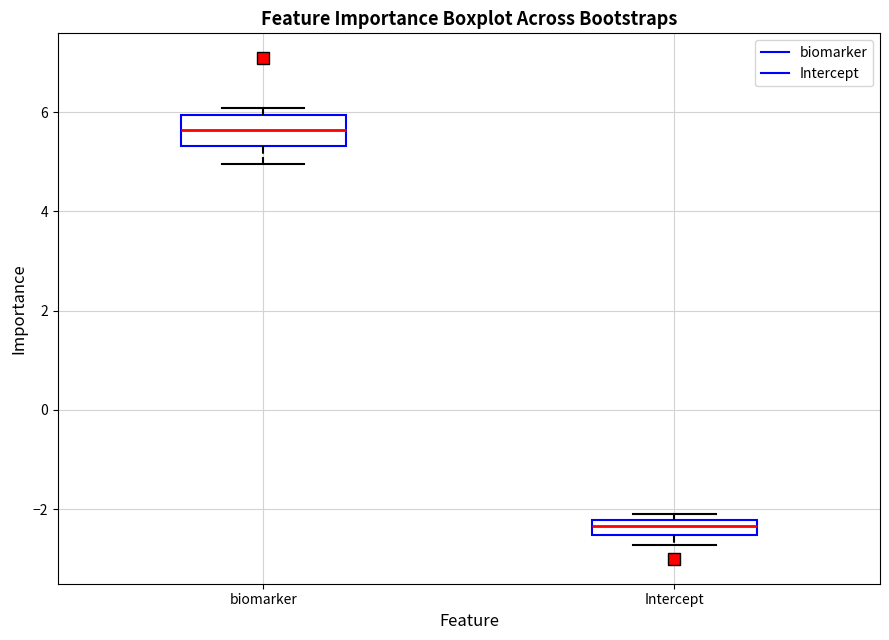

Reading left to right, read every box against the y-axis: the position of its median line, the range the box covers, and the ends of its whiskers. The values are not printed on the chart, so give them approximately, as read against the axis.

biomarker: median 5.6, box 5.4 to 6.0, whiskers 5.0 to 6.0 (just above the box's upper edge)
Intercept: median -2.4, box -2.6 to -2.2, whiskers -2.8 to -2.0